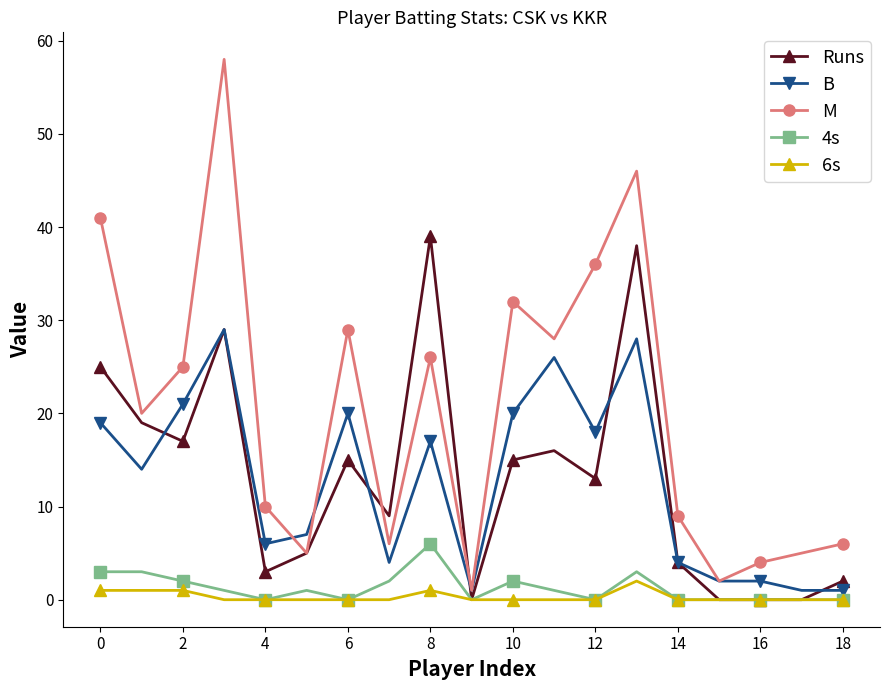

True or false: M and 6s cross at least once.

False